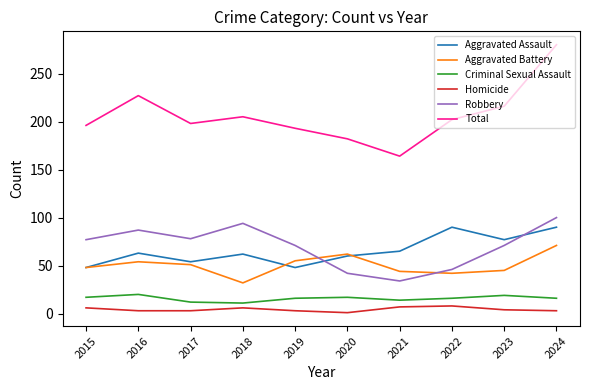

What is the minimum value for Aggravated Assault?

48